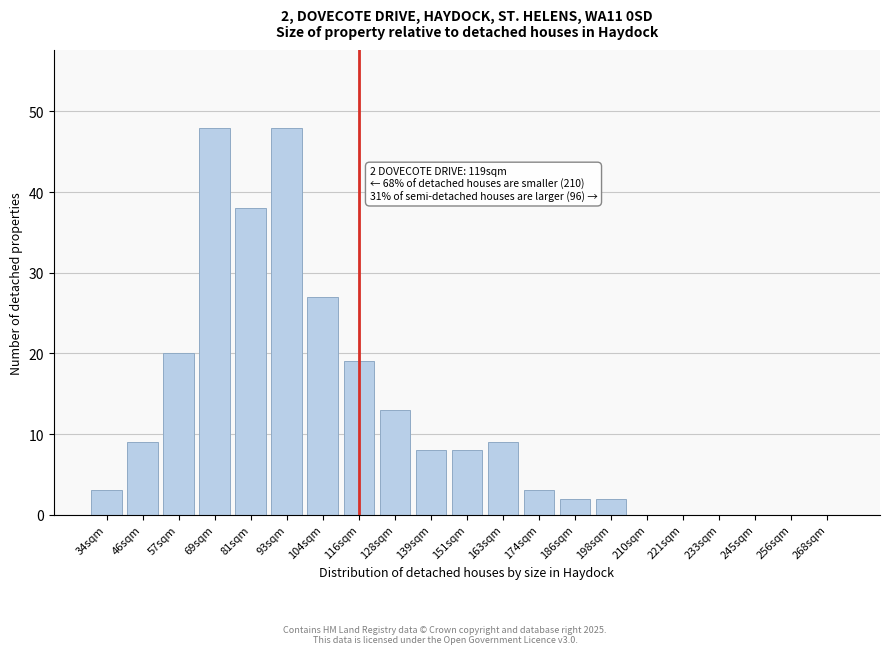

Reading left to right, what are all the values shown in this chart?

34sqm=3	46sqm=9	57sqm=20	69sqm=48	81sqm=38	93sqm=48	104sqm=27	116sqm=19	128sqm=13	139sqm=8	151sqm=8	163sqm=9	174sqm=3	186sqm=2	198sqm=2	210sqm=0	221sqm=0	233sqm=0	245sqm=0	256sqm=0	268sqm=0